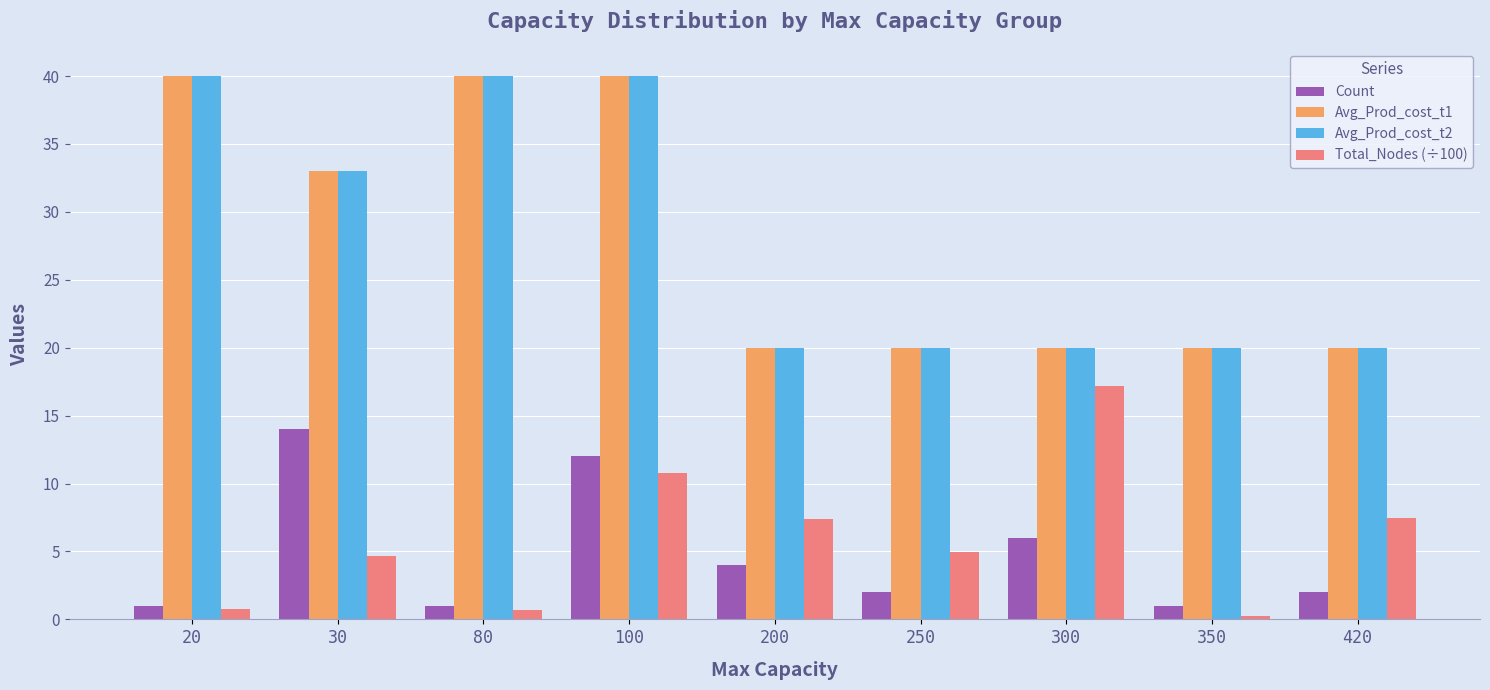

How many data points does each series have?

9